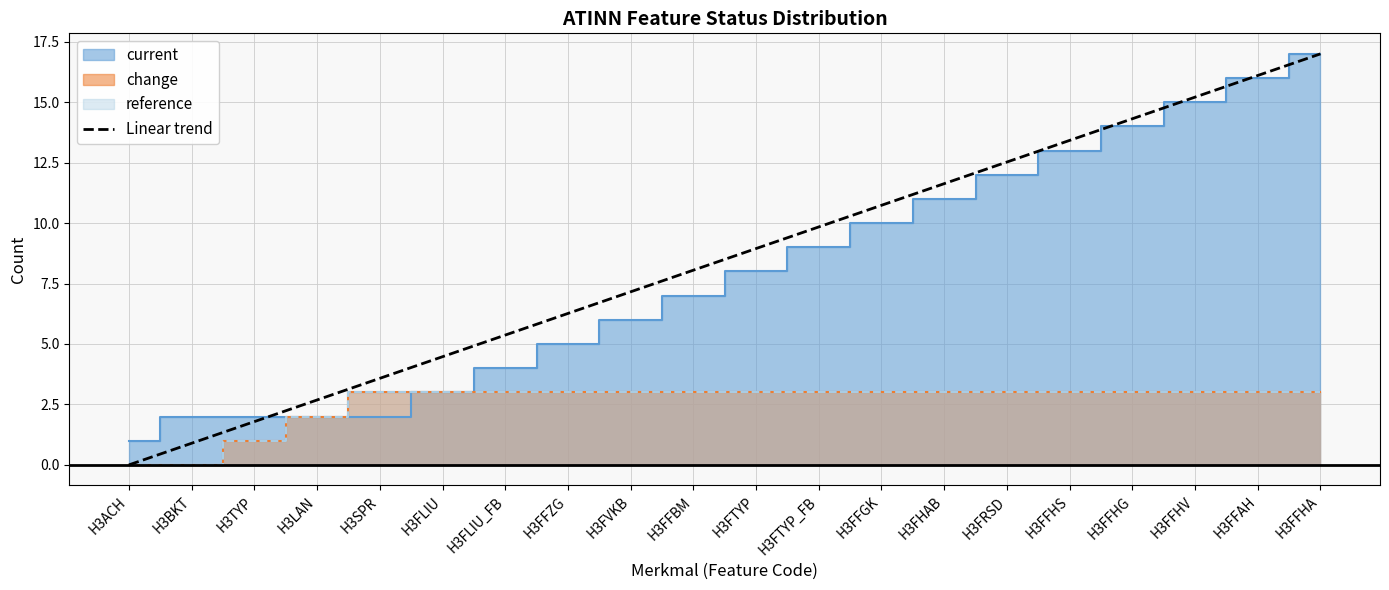

What position from the left is H3ACH?

1